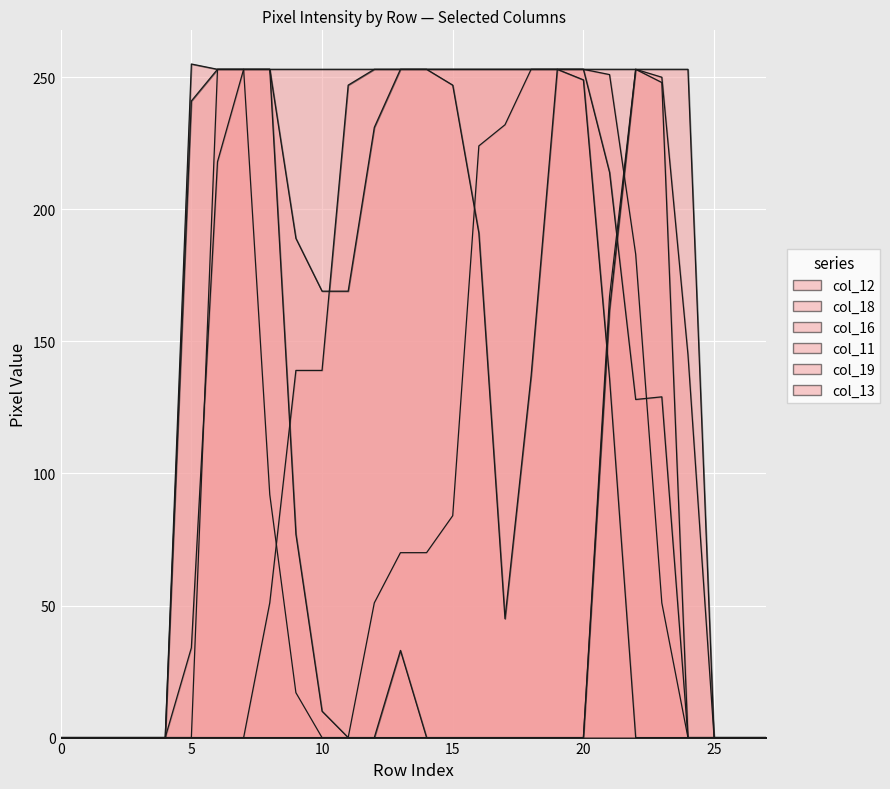

Reading right to left, extract all data points from this chart.

col_12: 0	0	0	145	250	253	167	0	0	0	0	0	0	0	0	0	0	0	0	0	0	0	0	0	0	0	0	0
col_18: 0	0	0	0	51	183	251	253	253	253	232	224	84	70	70	51	0	0	17	92	253	253	0	0	0	0	0	0
col_16: 0	0	0	0	248	253	253	253	253	253	253	253	253	253	253	253	253	253	253	253	253	253	255	0	0	0	0	0
col_11: 0	0	0	0	129	128	214	253	253	253	253	253	253	253	253	253	247	139	139	51	0	0	0	0	0	0	0	0
col_19: 0	0	0	0	0	0	136	249	253	137	45	191	247	253	253	231	169	169	189	253	253	218	34	0	0	0	0	0
col_13: 0	0	0	253	253	253	162	0	0	0	0	0	0	0	33	0	0	10	77	253	253	253	241	0	0	0	0	0